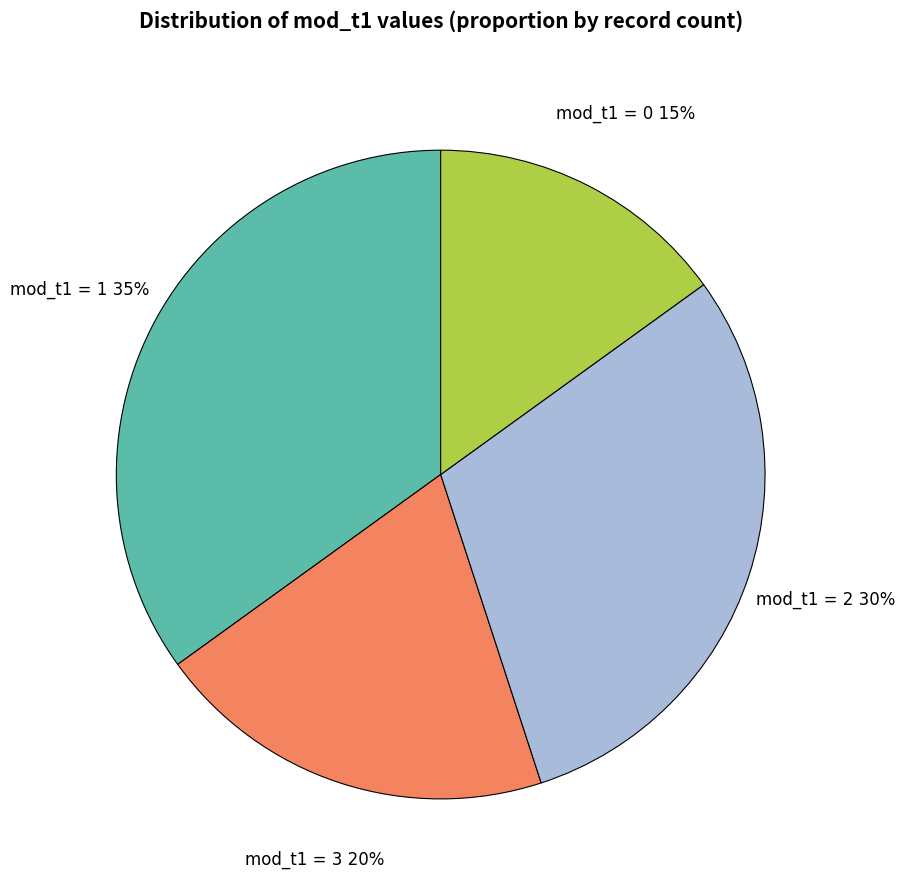

To the nearest percent, what is the difference between the largest and smallest slice percentages?

20%